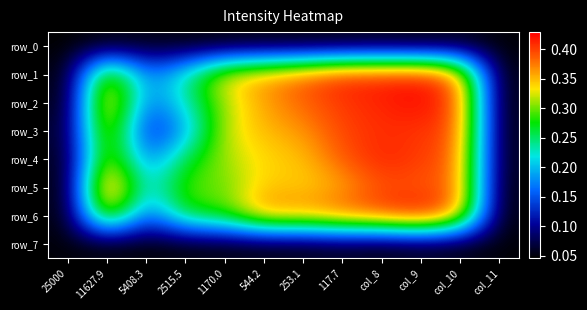

At how many categories does at least one series exceed 0?

12